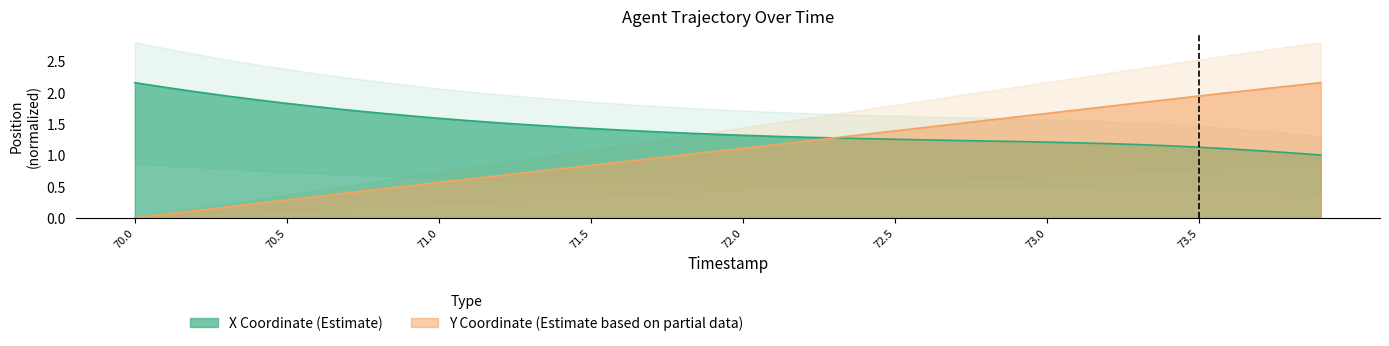

What is the difference between the maximum and minimum values in the X series?

1.2